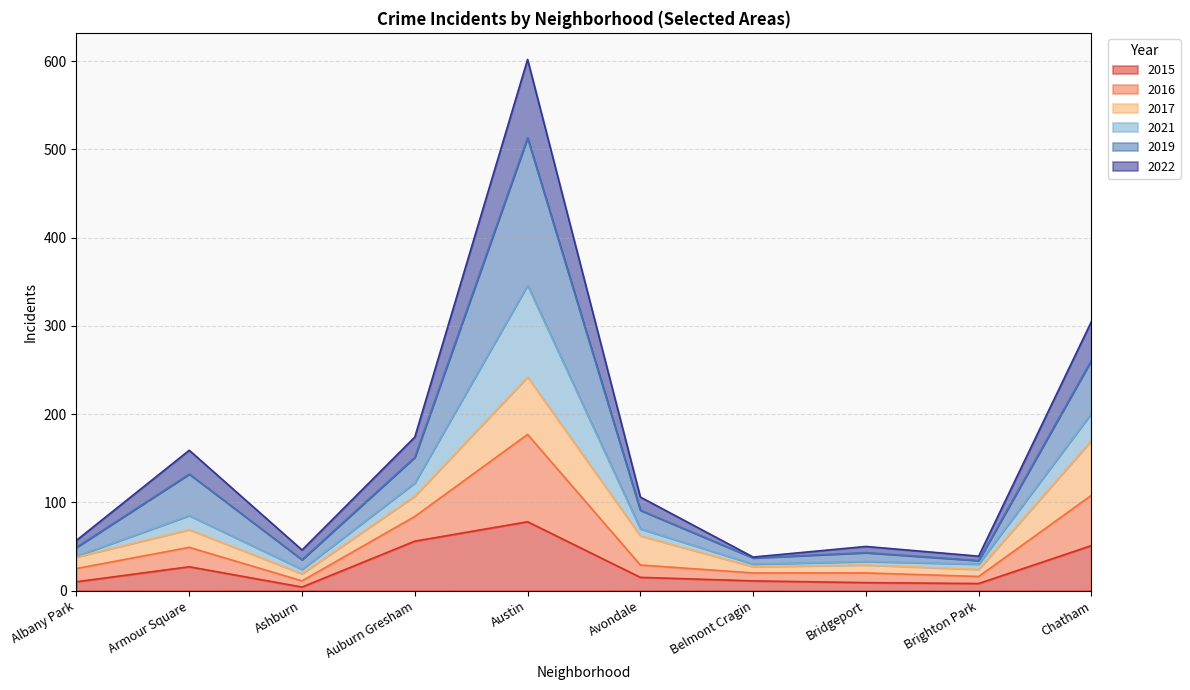

At which category is the sum across all series the highest?

Austin